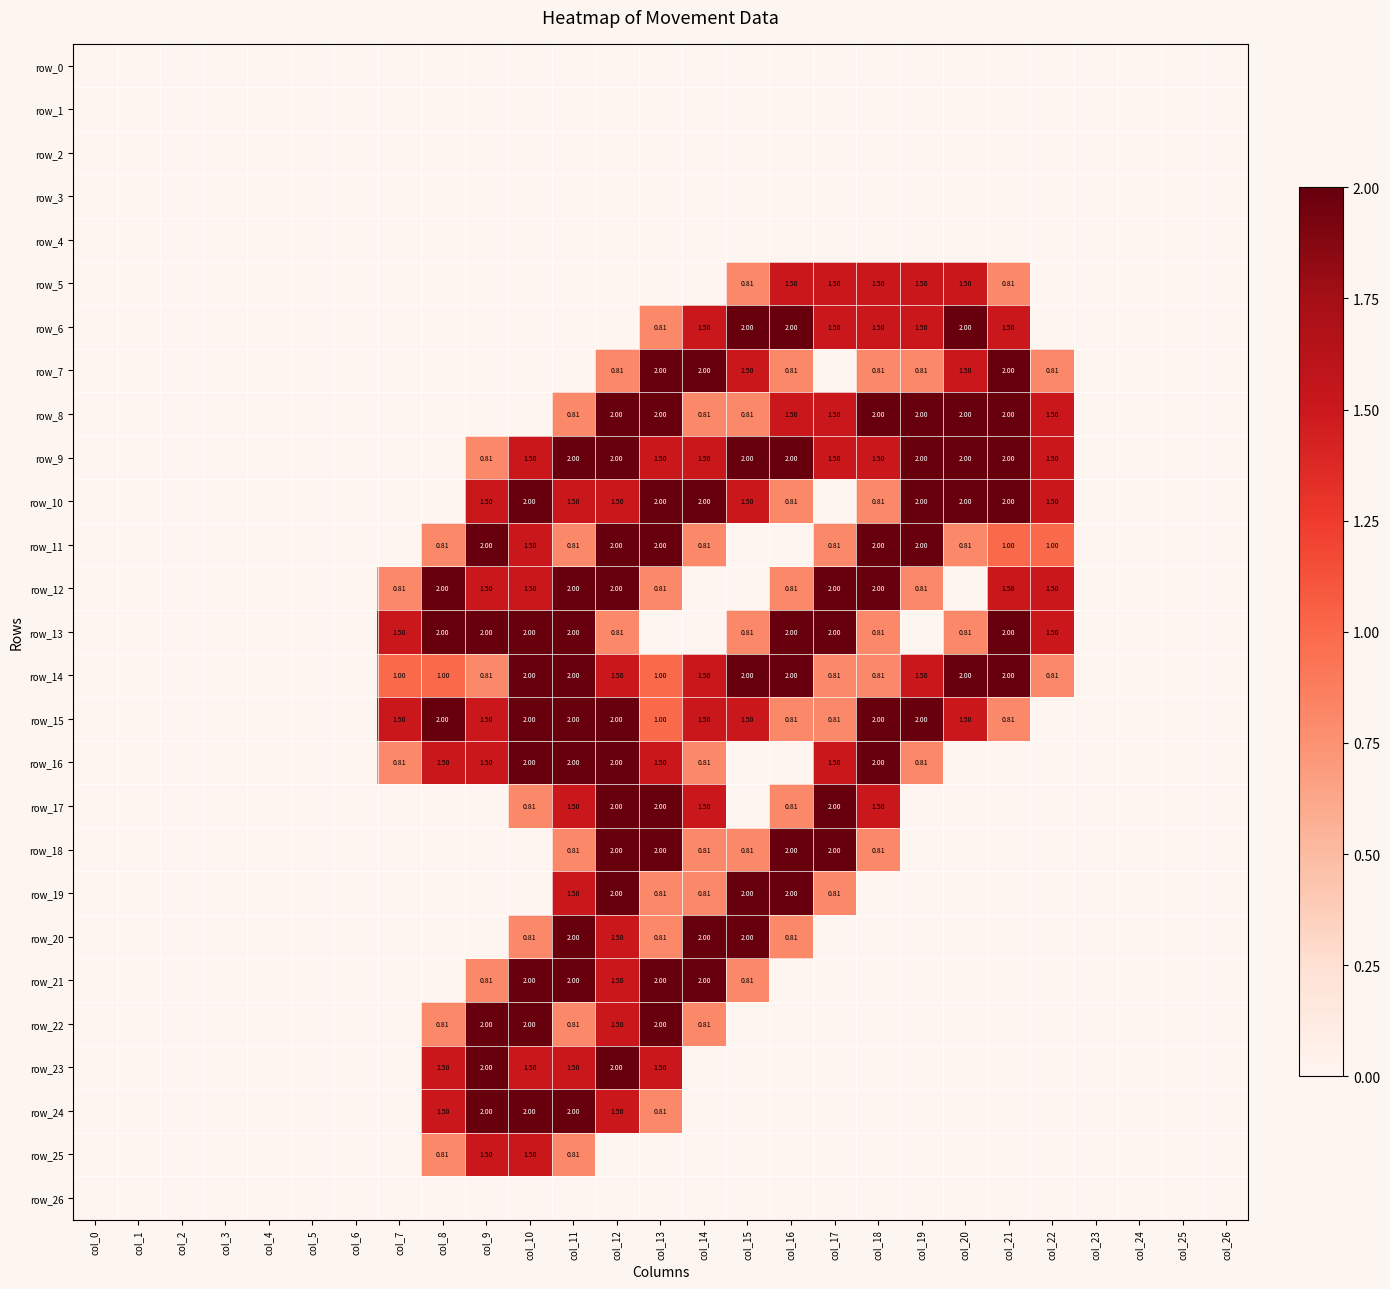

Is it true that row_2 equals 0.0 at col_15?

True